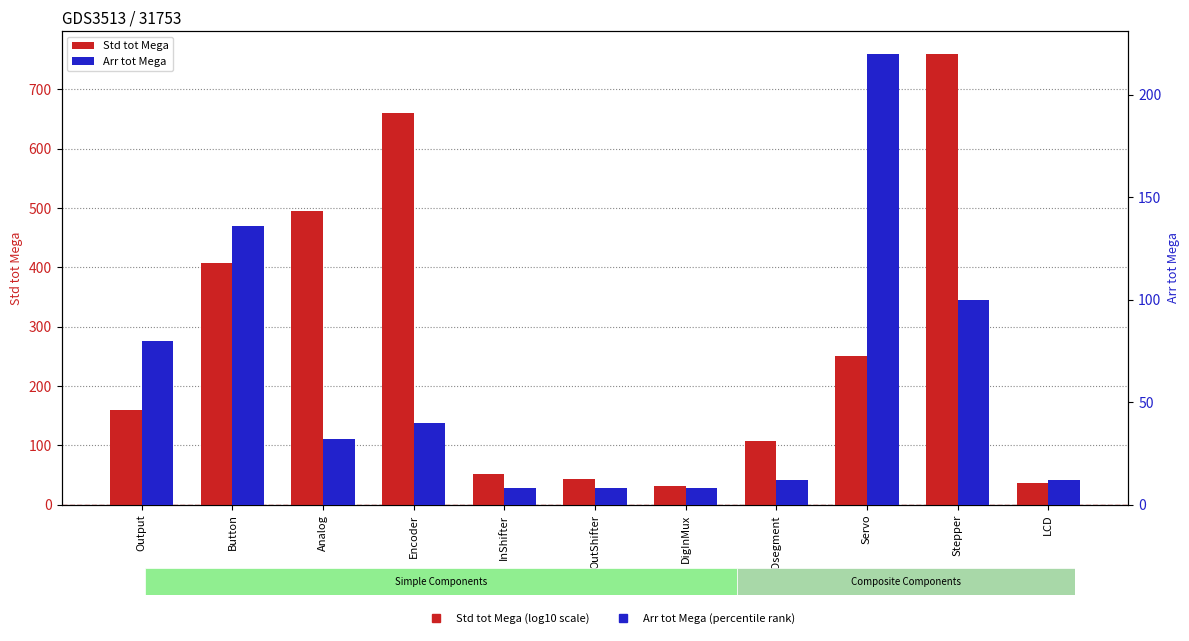

Where is Arr tot Mega nearest to the value 114?

Stepper